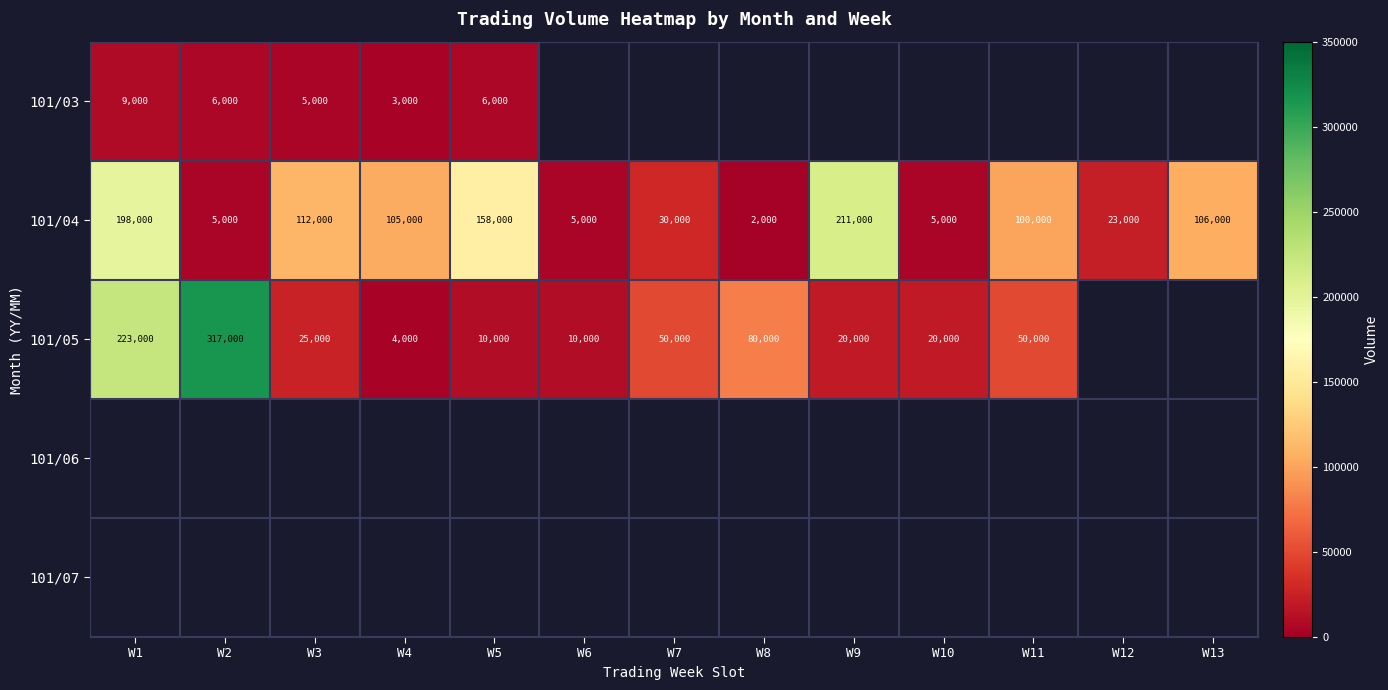

At which label does 101/04 first exceed 100000?

W1